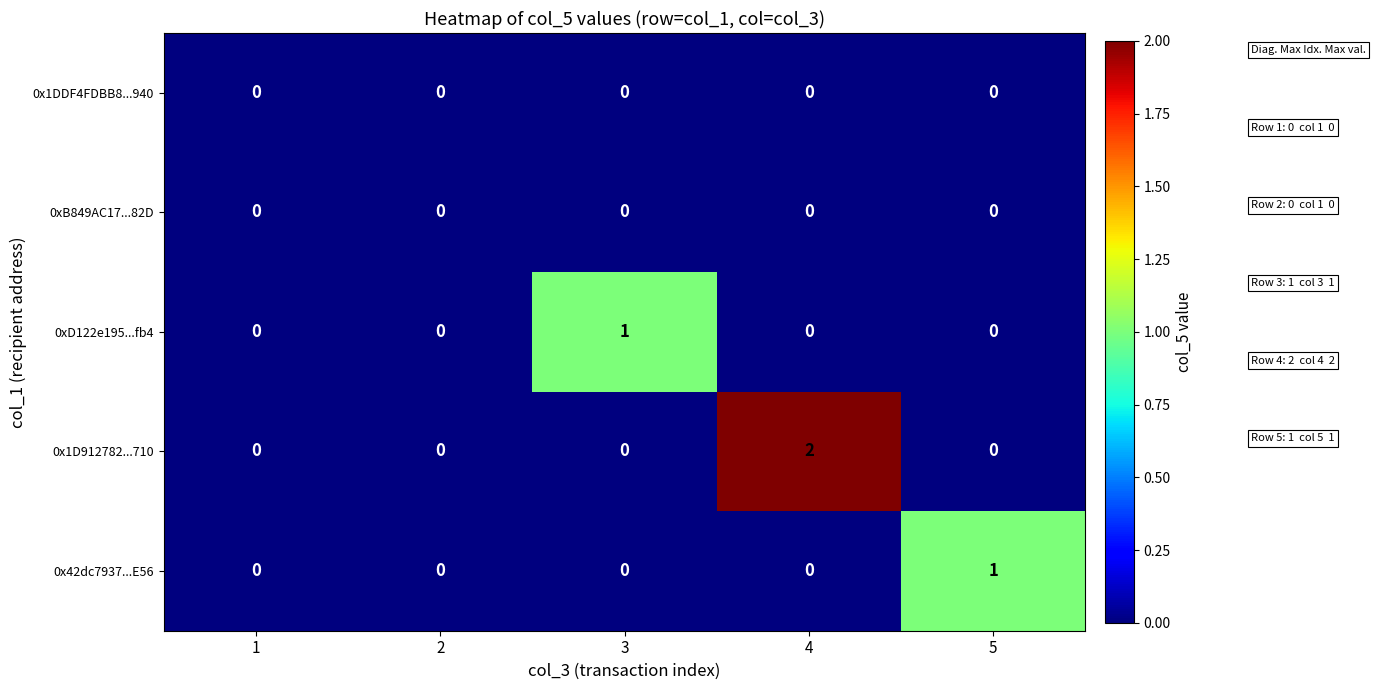

Count the number of categories in the chart.

5